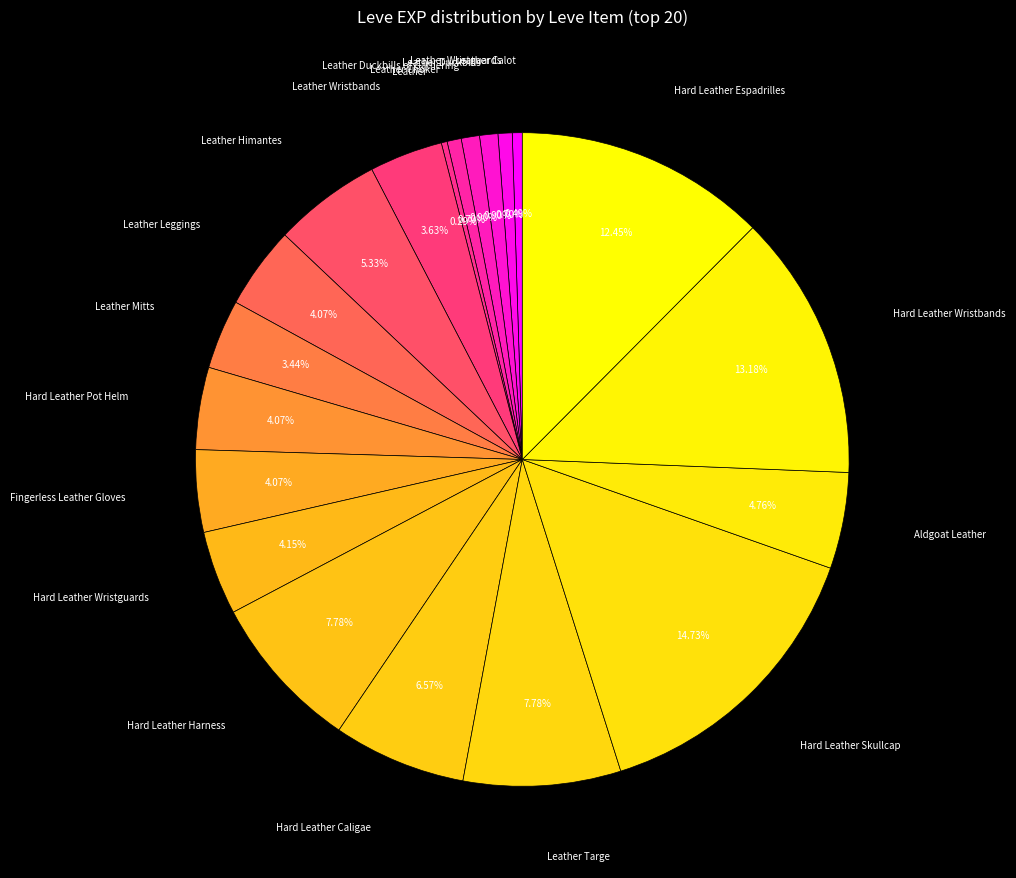

Count the number of slices in the pie.

20